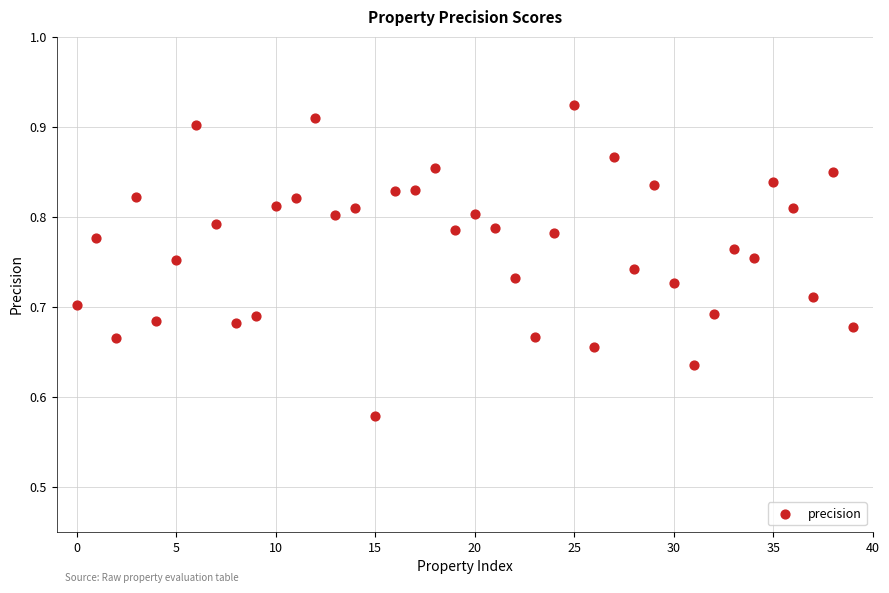

What is the range of Y values (max minus min)?

0.3